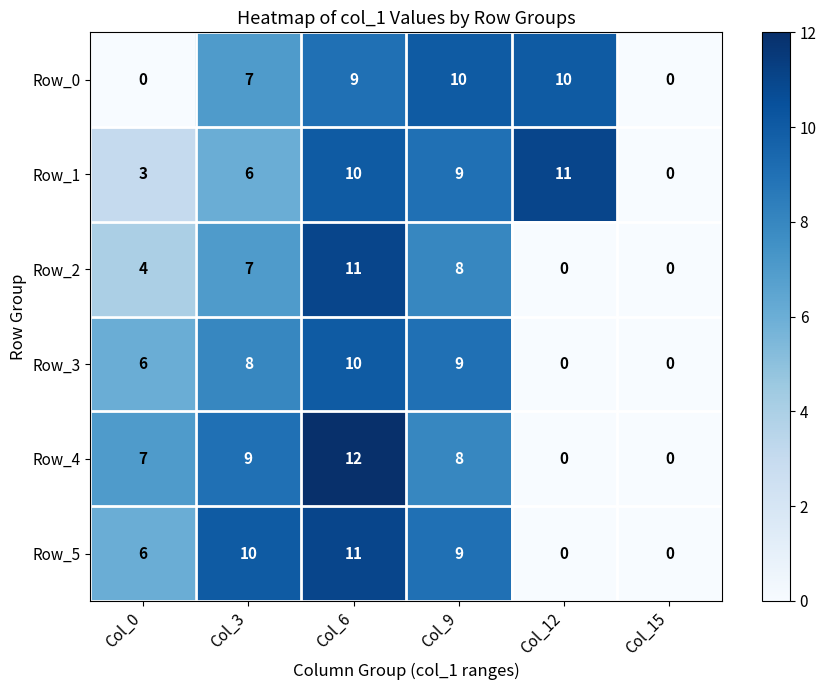

What is the difference between the maximum and second lowest values in the Row_4 series?

12